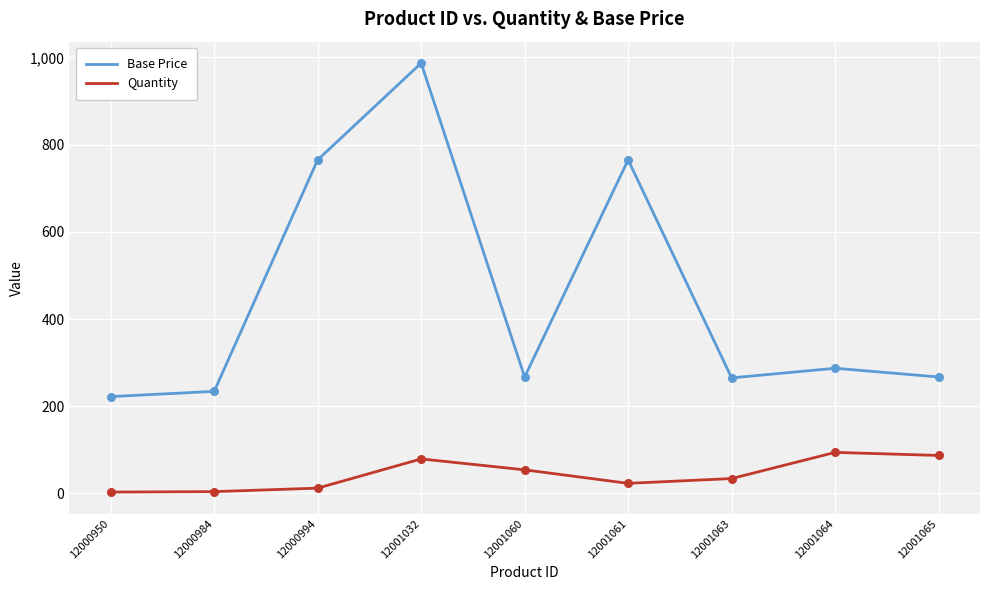

What are all the series names shown in the legend?

Base Price, Quantity